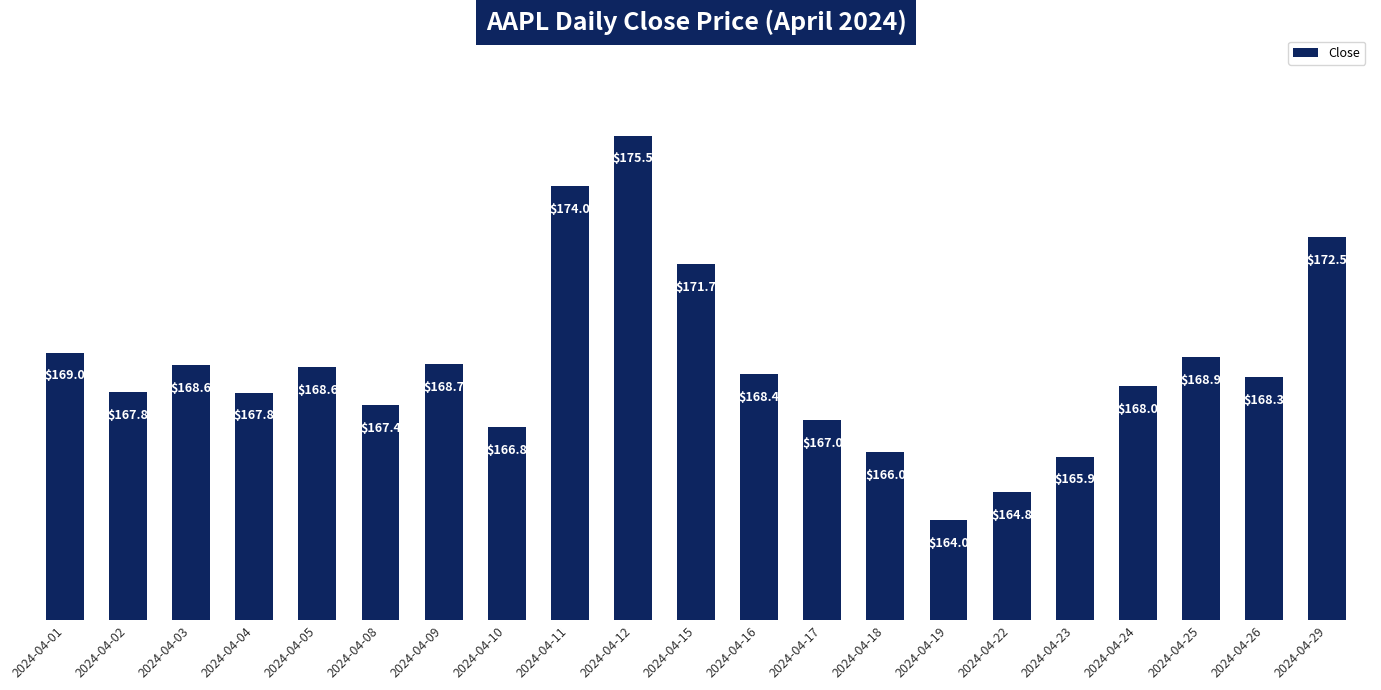

The chart shows a value of 168.4 at 2024-04-16. True or false?

True